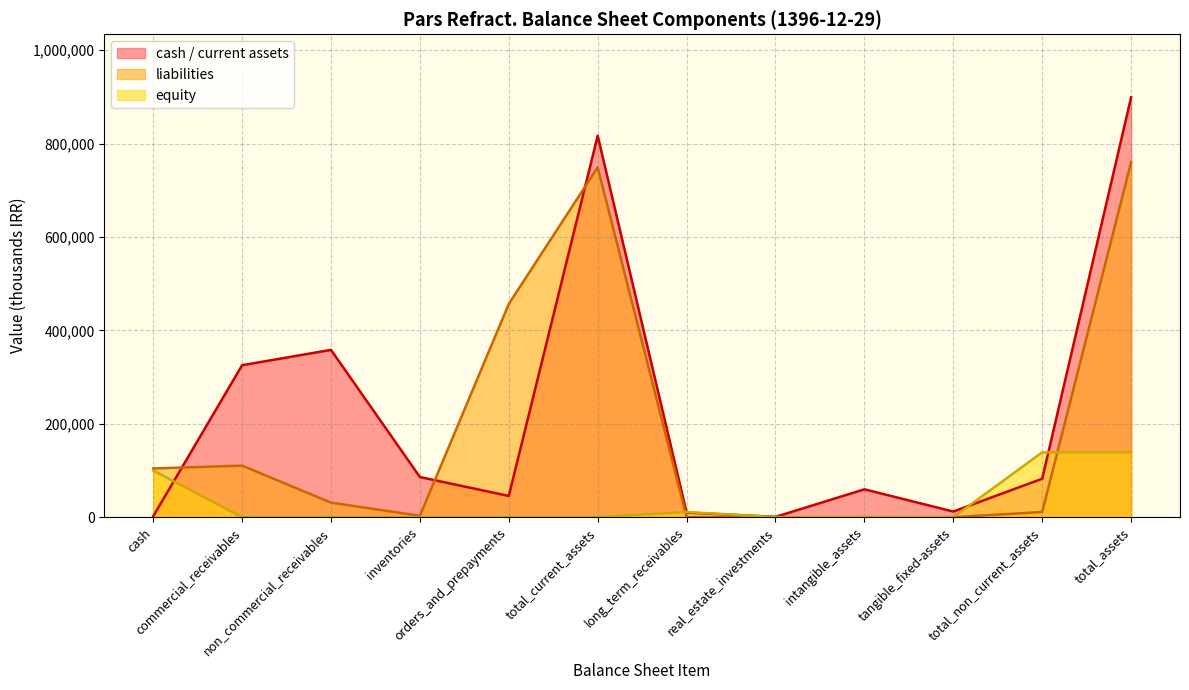

Is it true that cash equals 325464 at commercial_receivables?

True